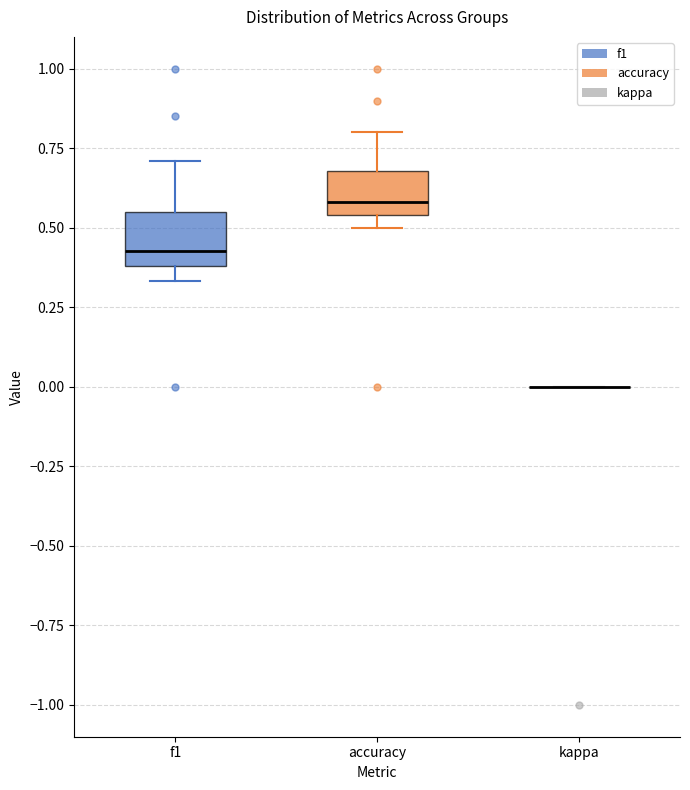

Reading left to right, read every box against the y-axis: the position of its median line, the range the box covers, and the ends of its whiskers. The values are not printed on the chart, so give them approximately, as read against the axis.

f1: median 0.45, box 0.40 to 0.55, whiskers 0.35 to 0.70
accuracy: median 0.60, box 0.55 to 0.70, whiskers 0.50 to 0.80
kappa: box collapsed to a line at 0.00, whiskers 0.00 to 0.00